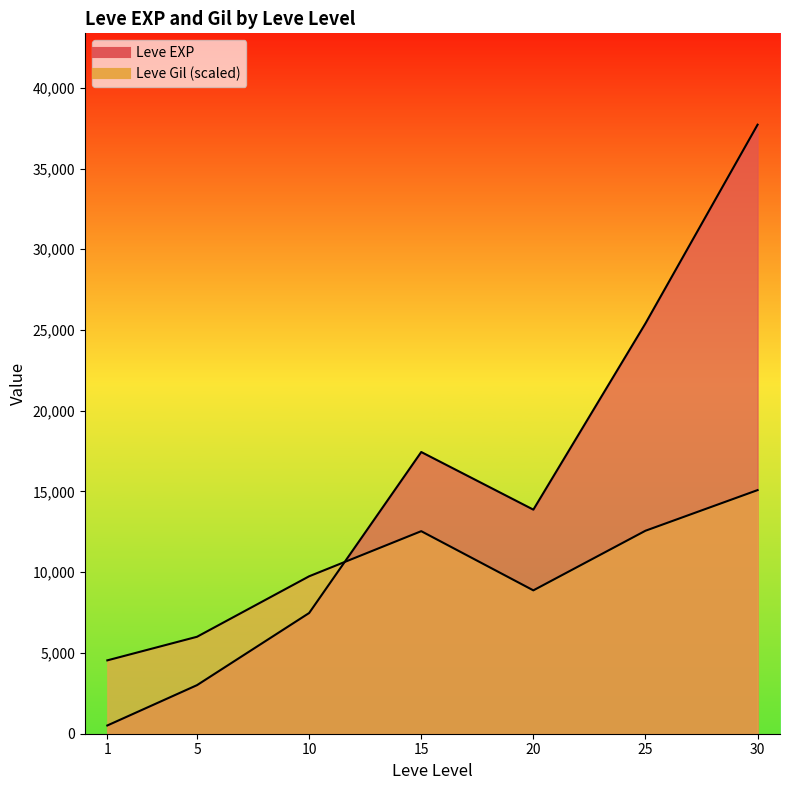

At which category does Leve EXP reach its first local peak?

15